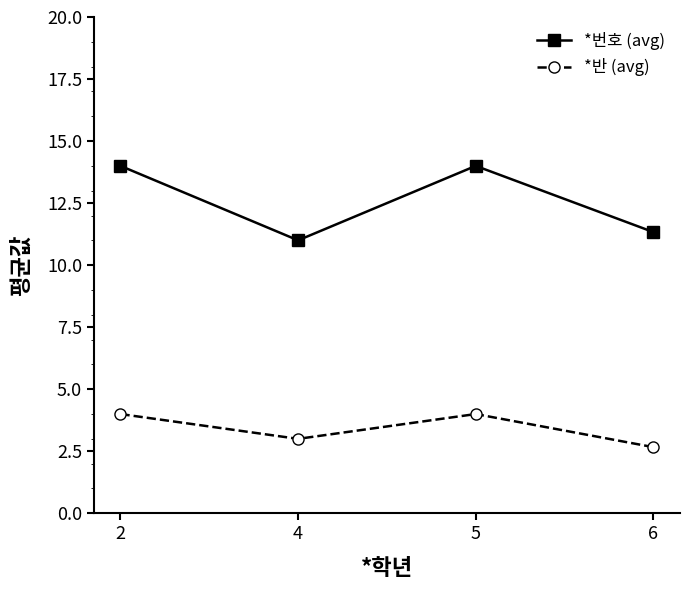

Which category has the lowest value in the *반 (avg) series?

6